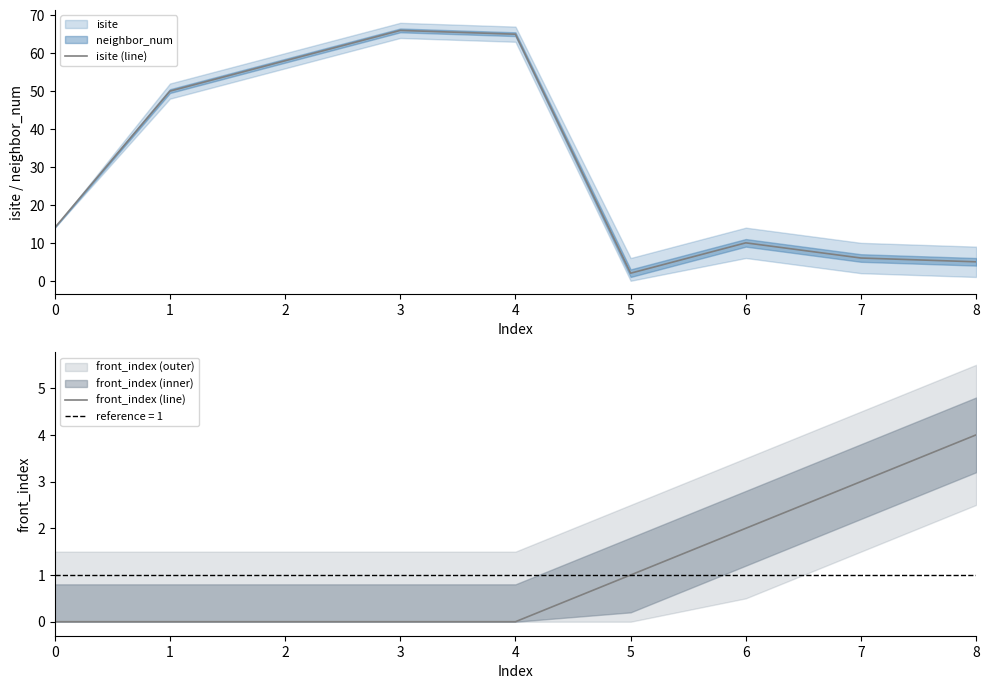

Which category has the highest value across all series?

3